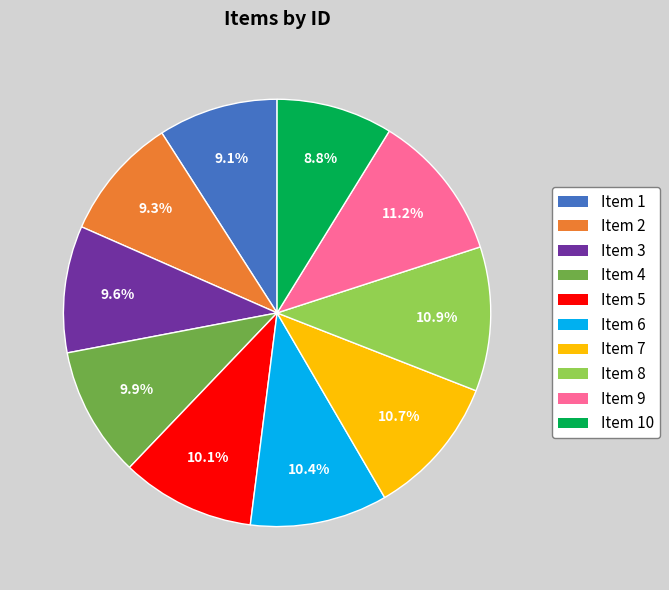

Count the number of slices in the pie.

10